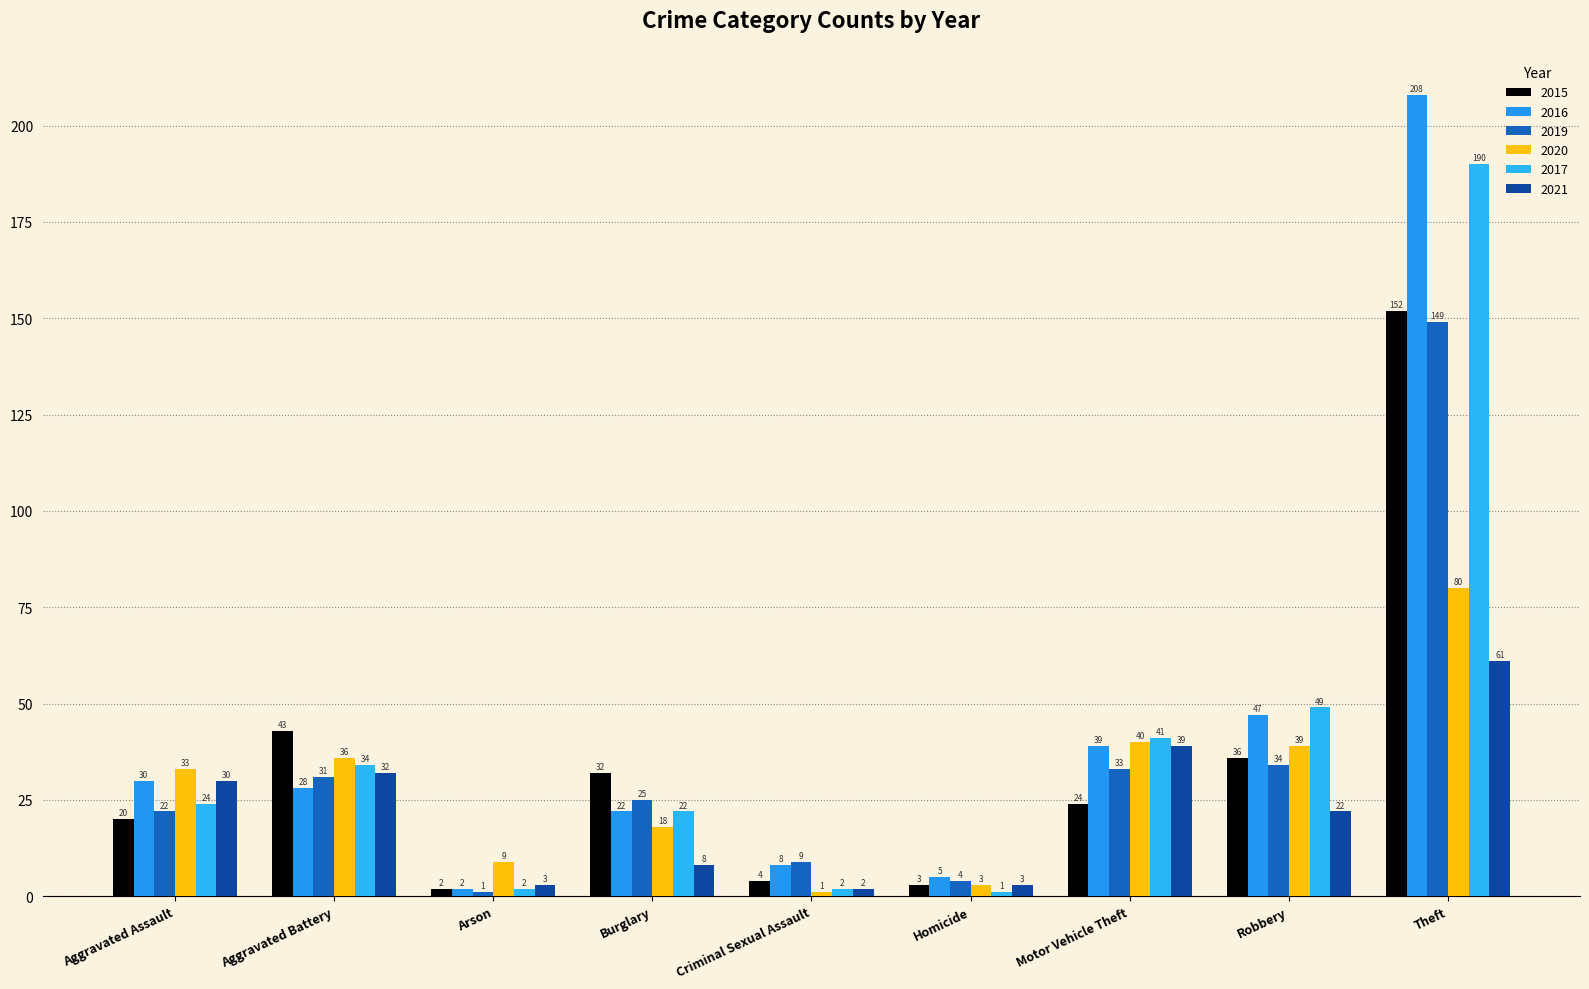

What is the total value across all series at Aggravated Assault?

159